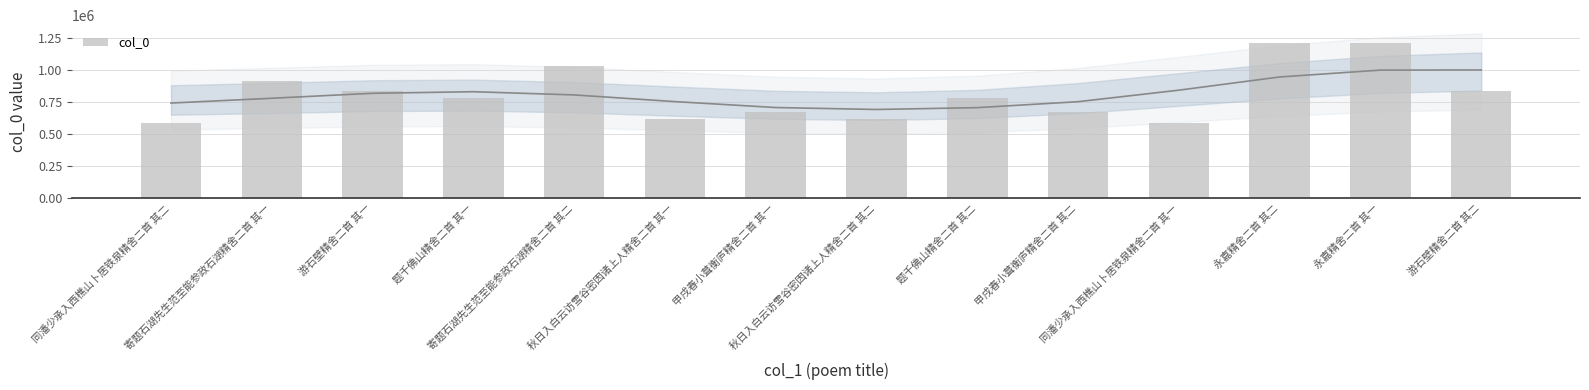

The value at 秋日入白云访雪谷密因诸上人精舍二首 其一 is 620384. True or false?

True